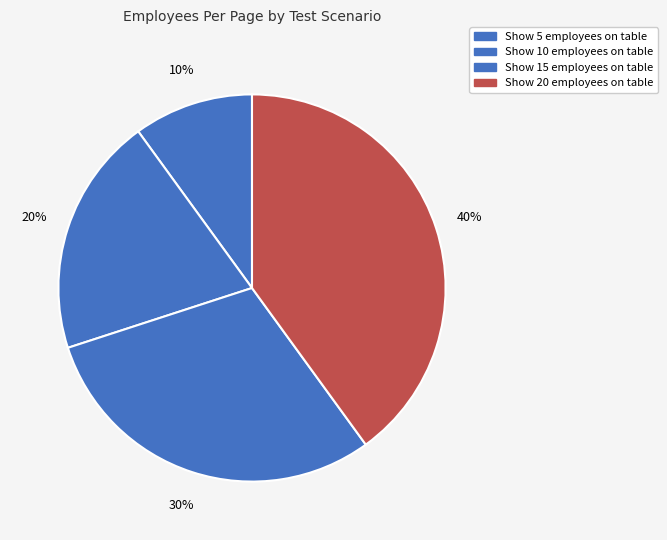

To the nearest percent, what percentage of the pie is Show 10 employees on table?

20%